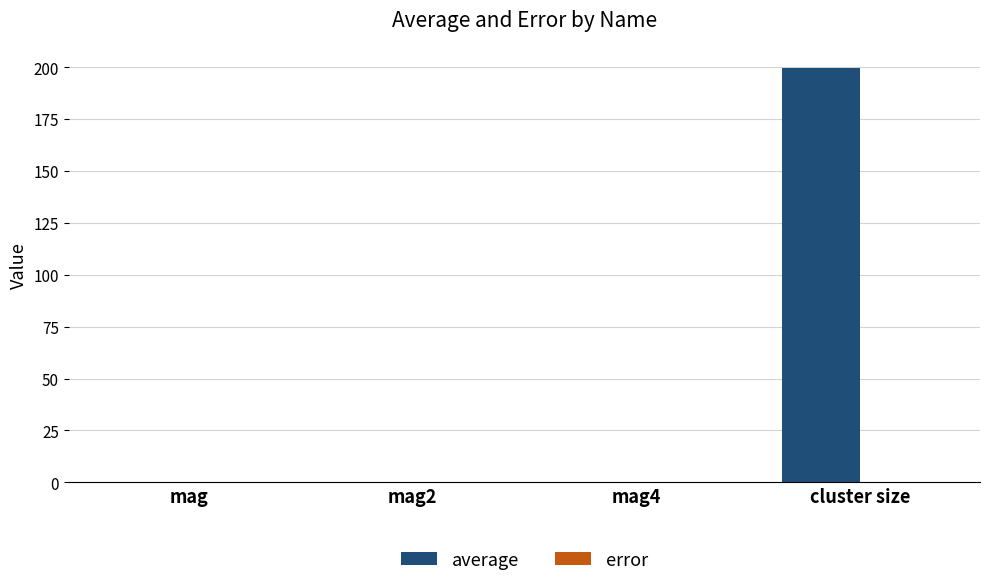

Which series has the largest range (max minus min)?

average